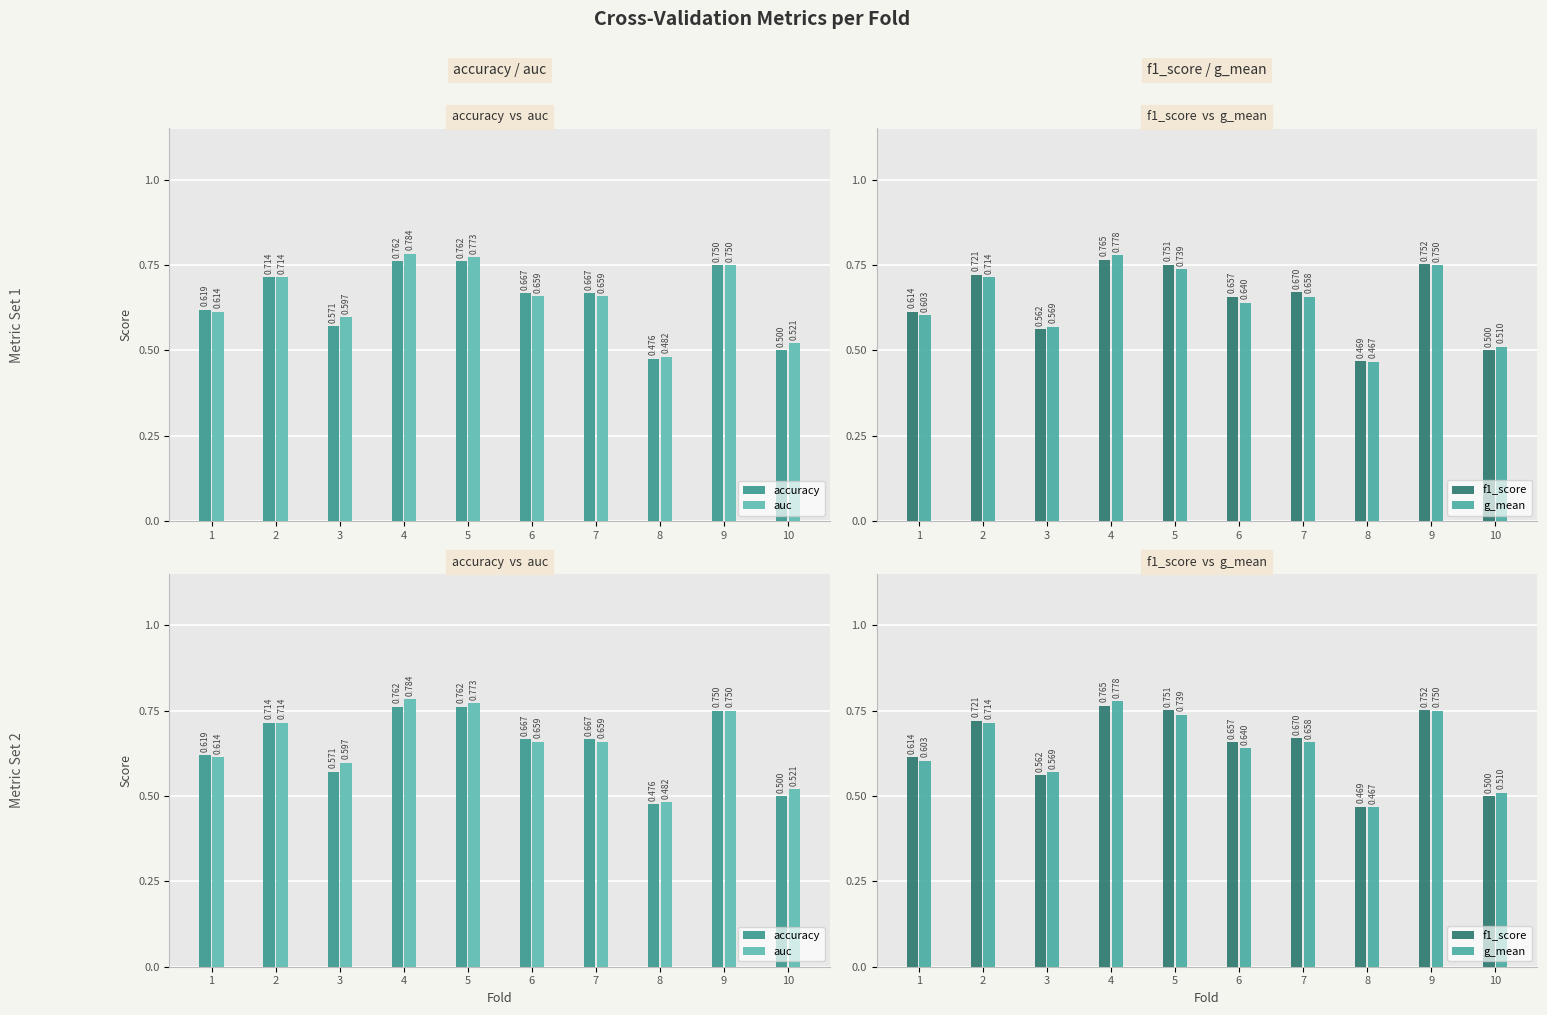

Rank the series by their maximum value, from highest to lowest.

auc, g_mean, f1_score, accuracy